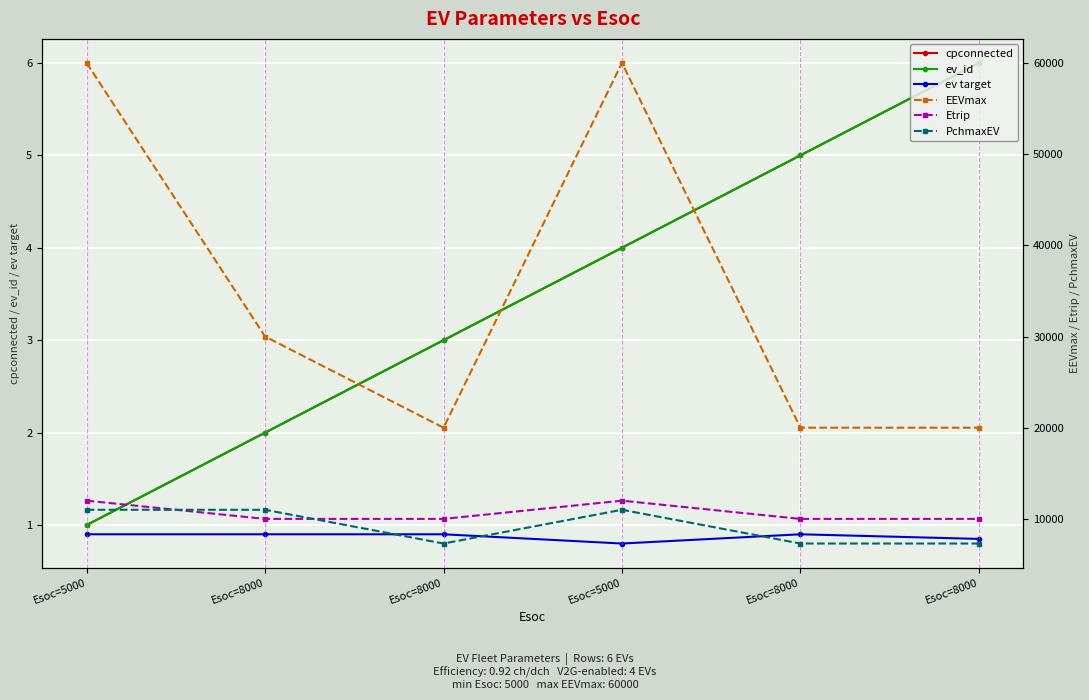

How many lines are shown in the chart?

6